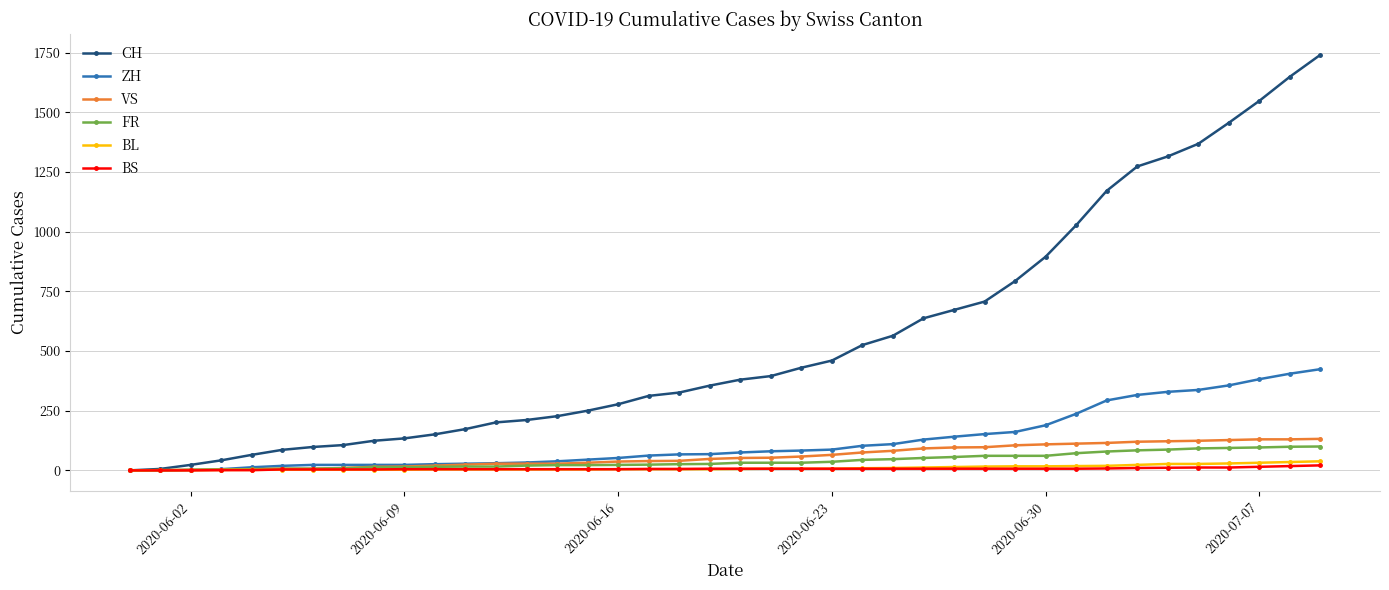

At how many categories does at least one series exceed 1483?

3